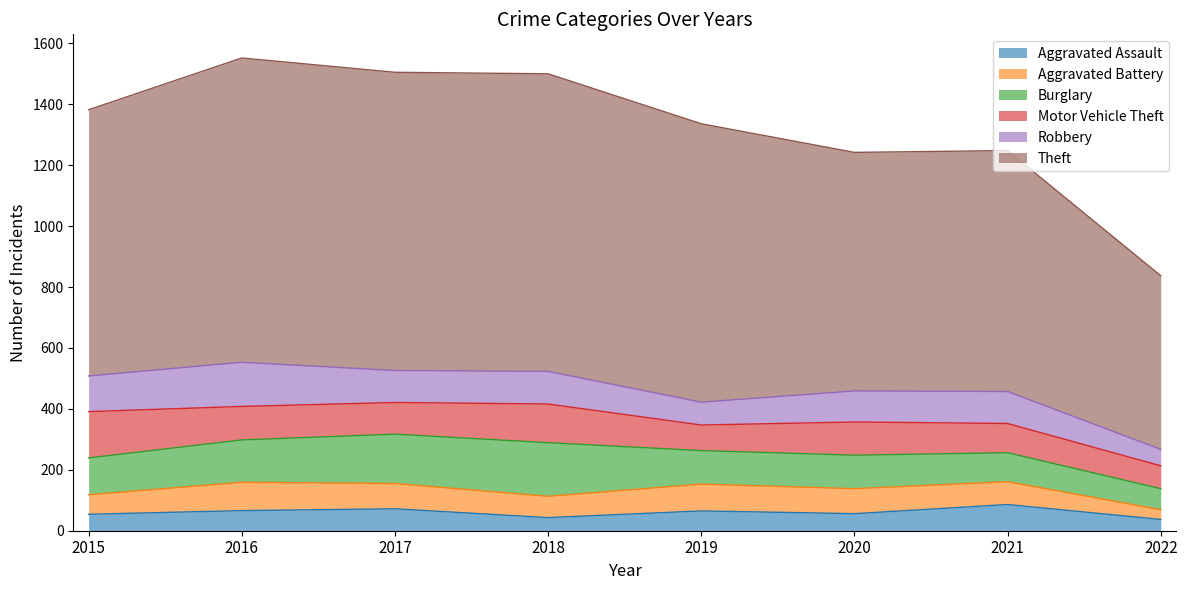

In Aggravated Assault, how many points are higher than both neighbors (excluding endpoints)?

3